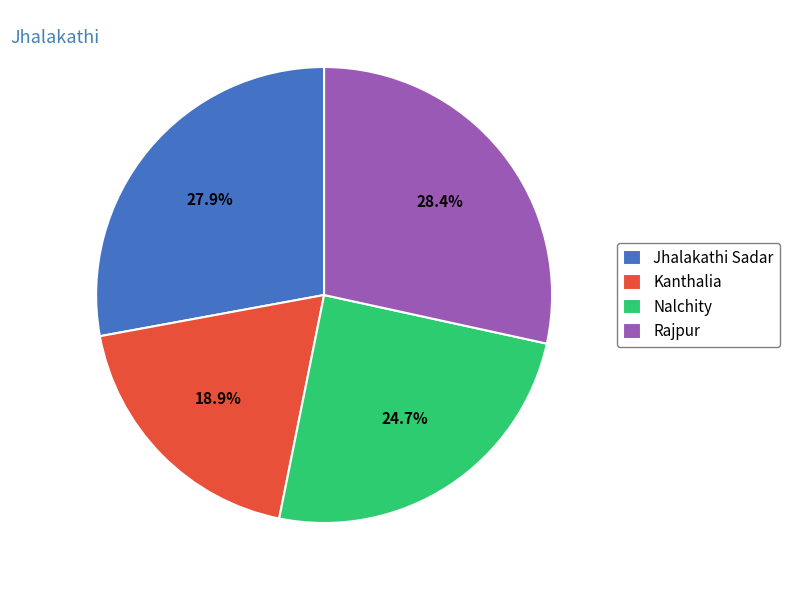

To the nearest percent, what is the combined percentage of Jhalakathi Sadar and Rajpur?

56%